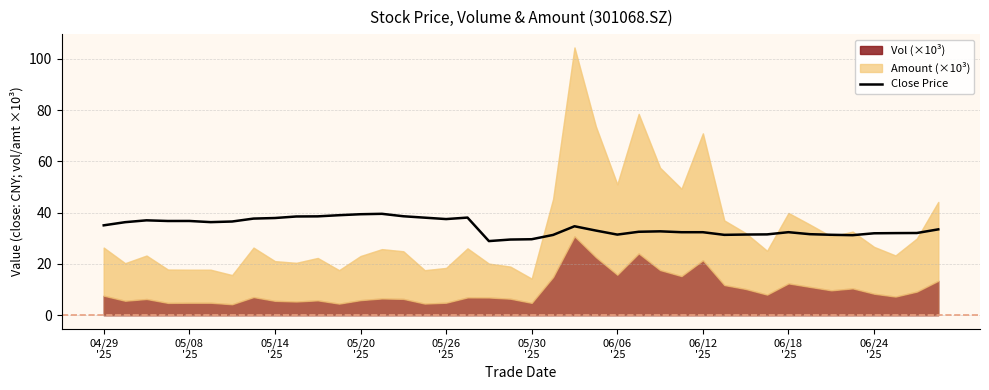

What is the value of the 17th point from the left?

37.5